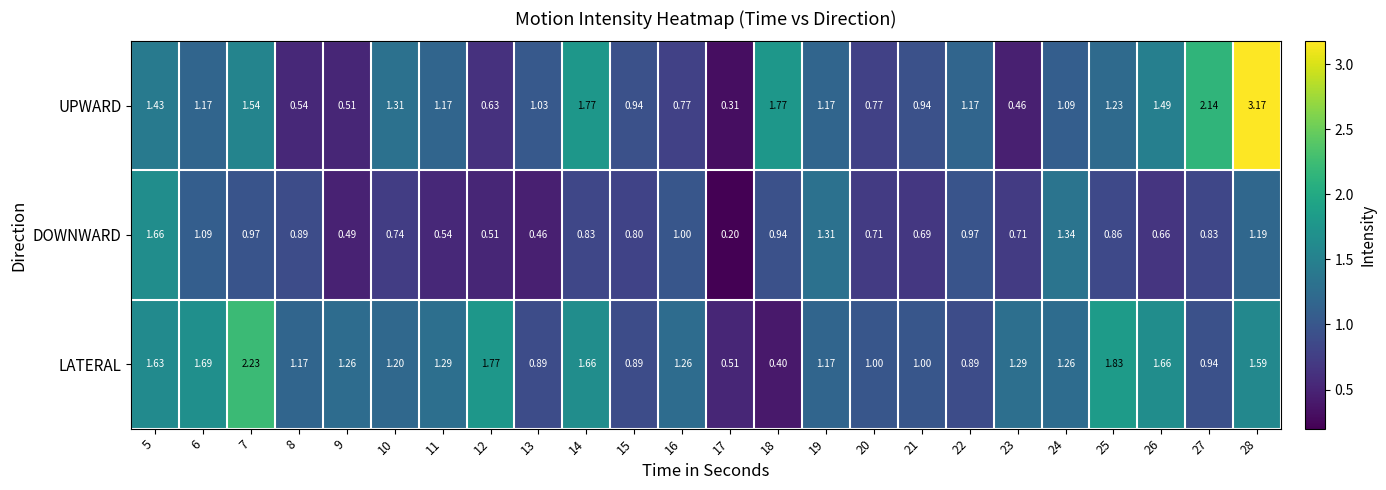

Is the value of DOWNWARD at 14 greater than the value of UPWARD at 16?

Yes